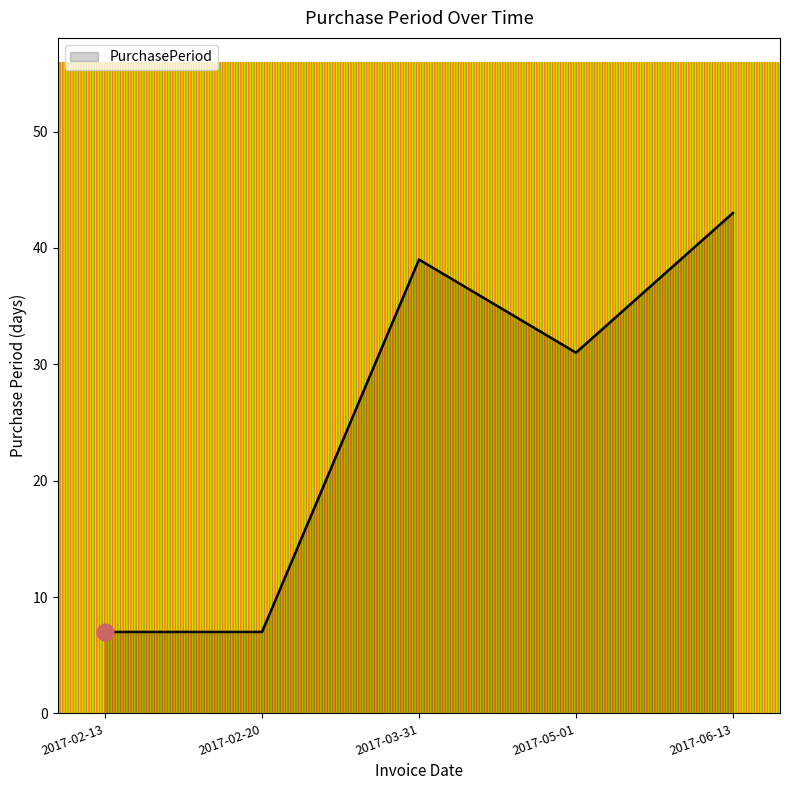

Where is the first local maximum?

2017-03-31